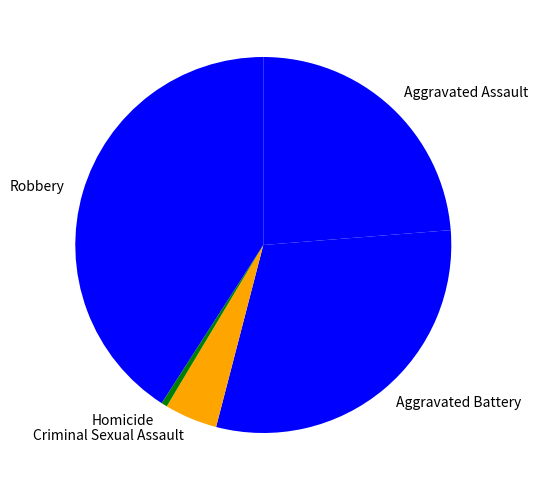

Is Criminal Sexual Assault the majority of the pie?

No